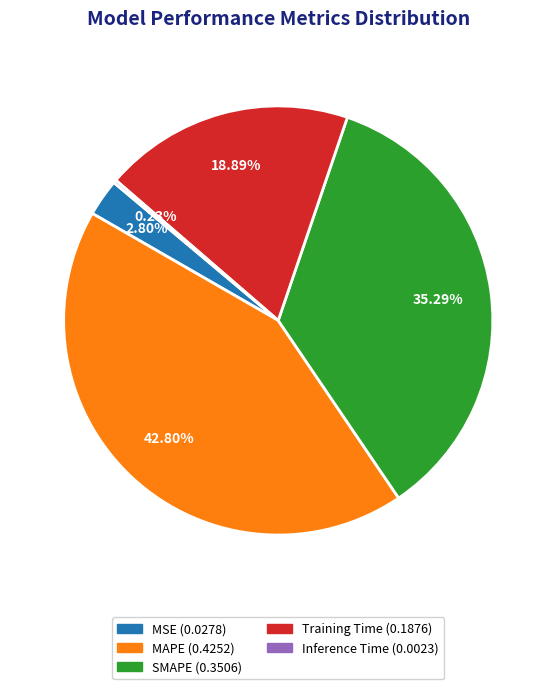

To the nearest percent, what is the difference between the largest and smallest slice percentages?

43%